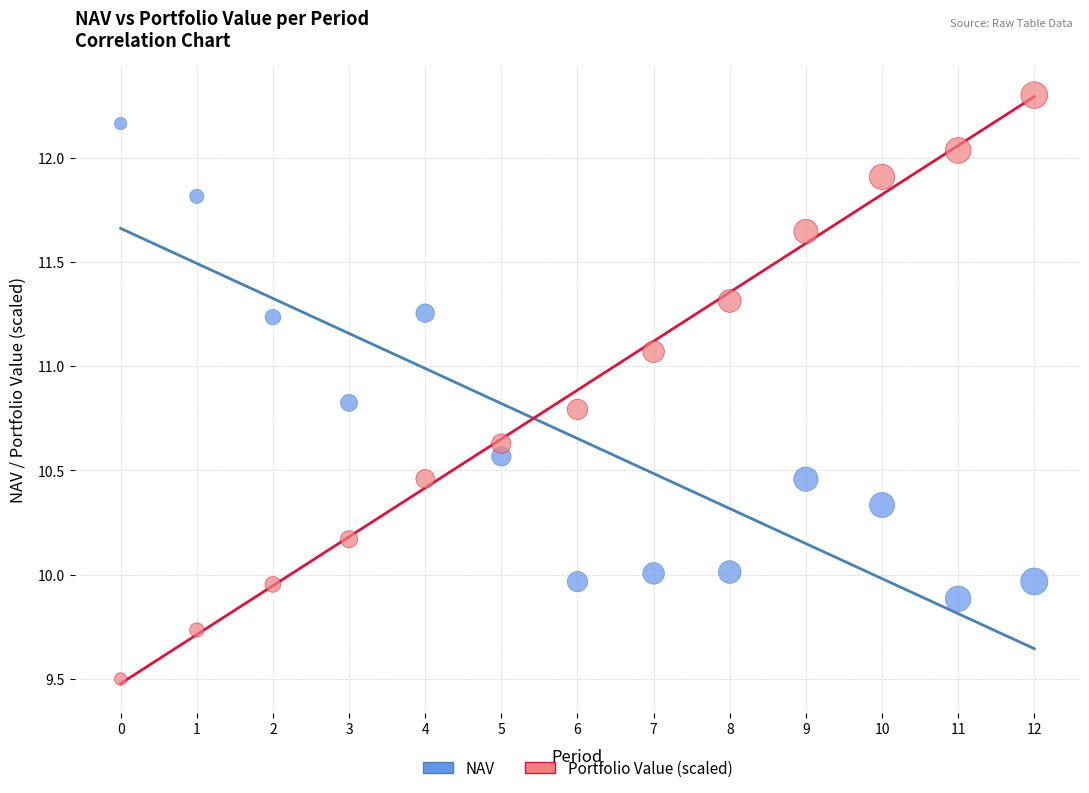

Which series reaches the minimum Y coordinate?

Portfolio Value (scaled)